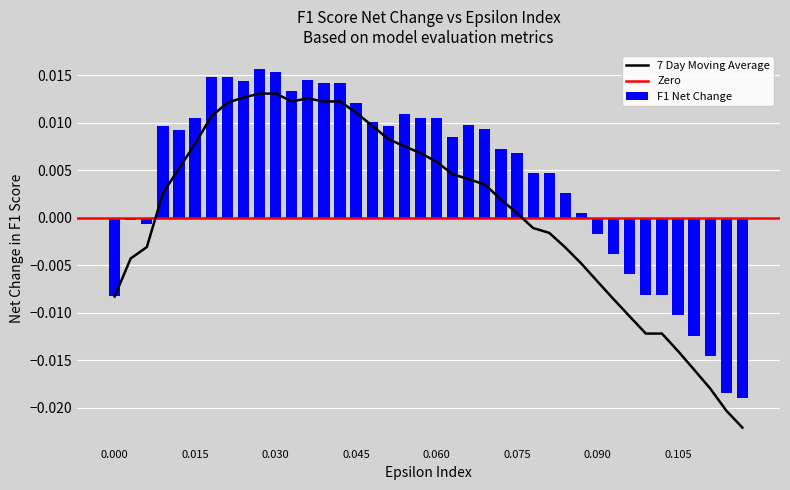

How many values in the F1 series exceed 0?

27